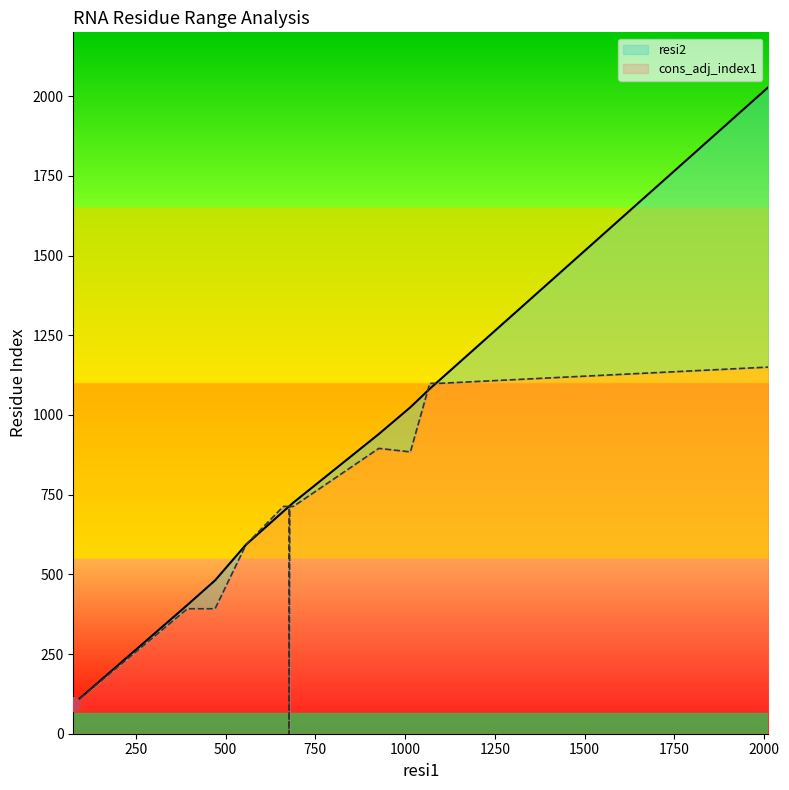

True or false: cons_adj_index1 has a value of 392 at 471.

True